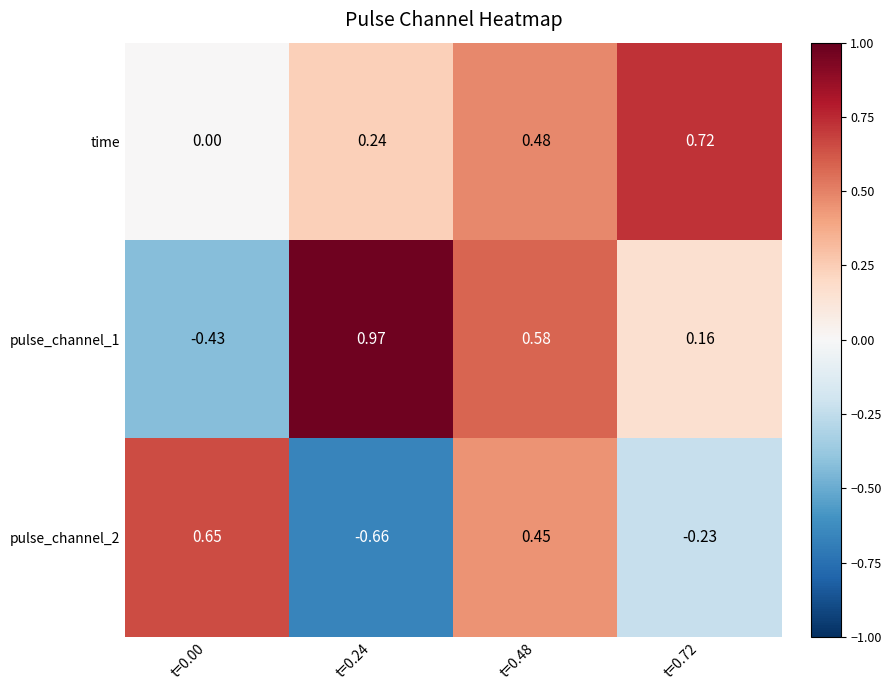

Which series has the largest total across all categories?

time